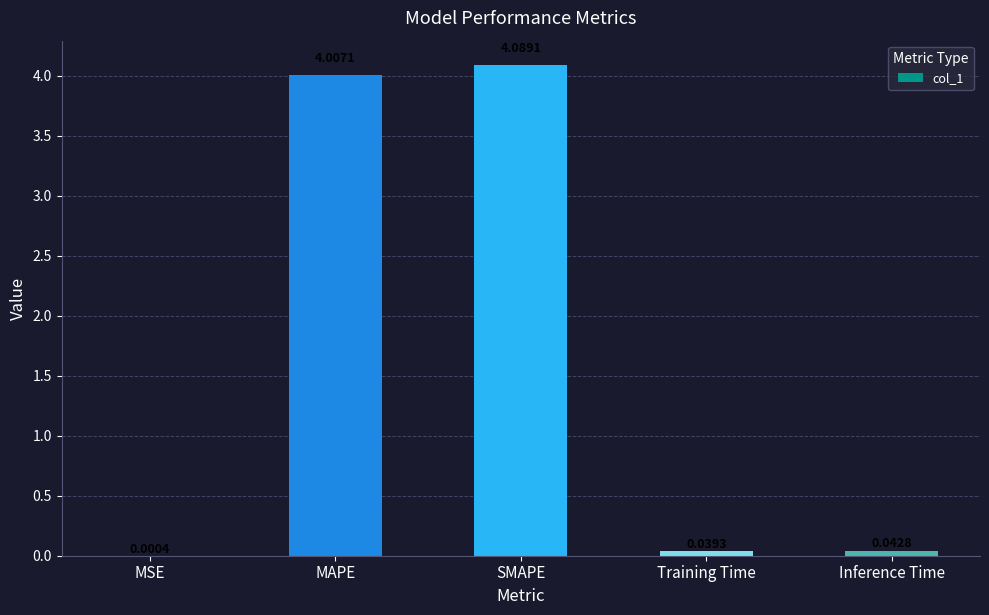

Read the value at MAPE.

4.0